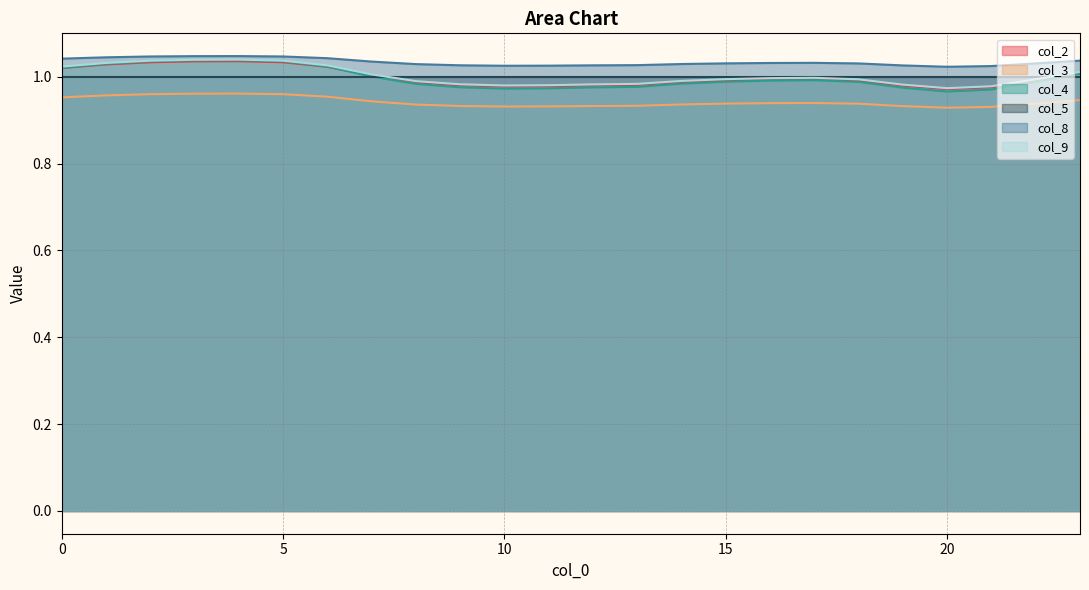

True or false: col_5 and col_3 cross at least once.

False